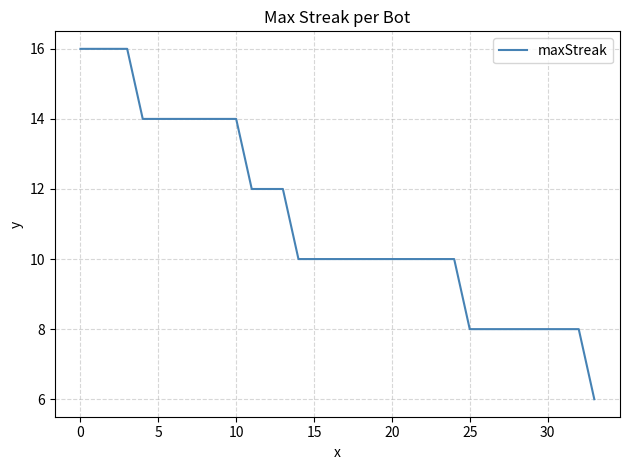

What is the minimum value shown in the chart?

6